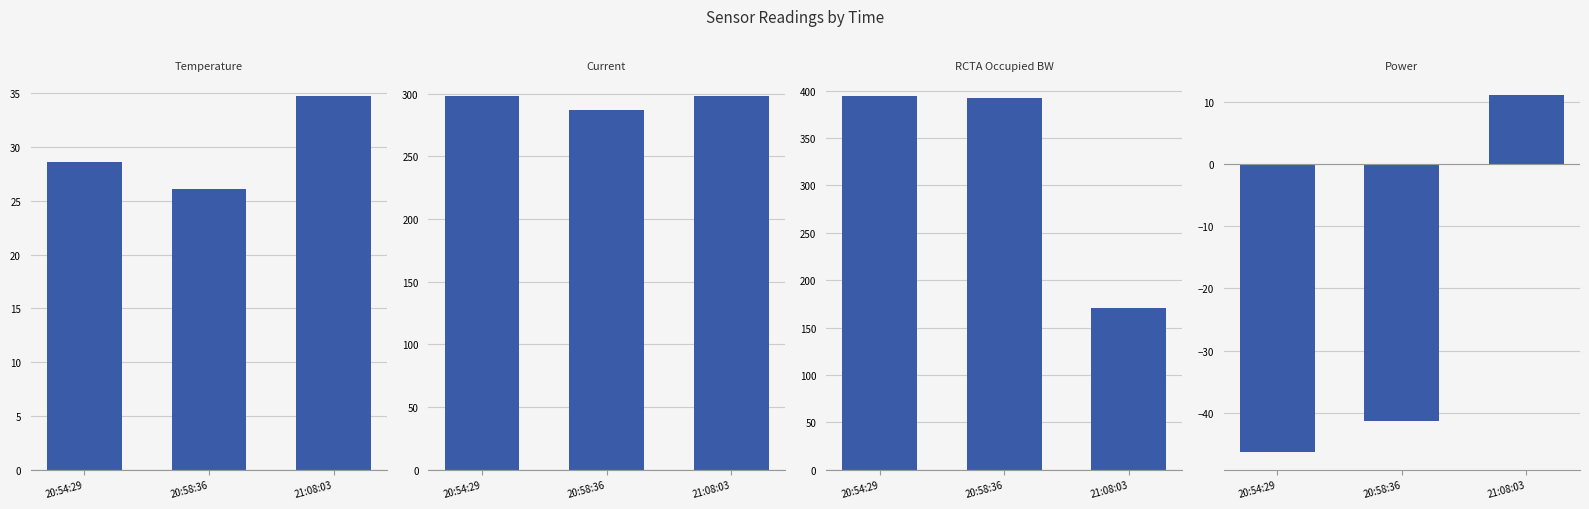

How many bars are there in each group?

4